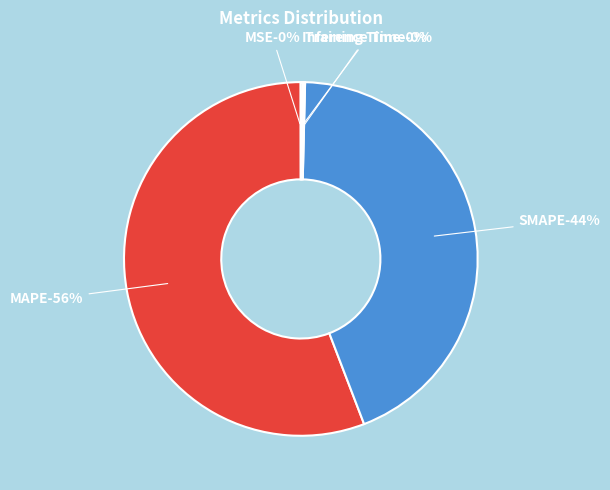

Do MSE and SMAPE together represent more than half of the pie?

No